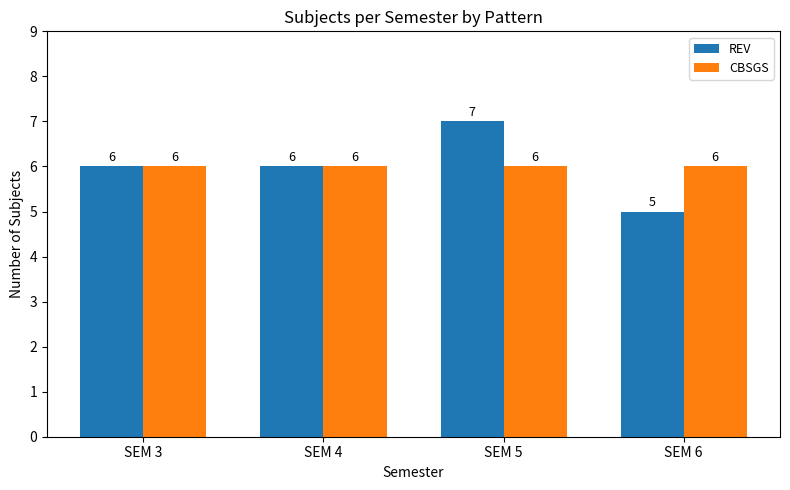

Is it true that CBSGS equals 6 at SEM 4?

True